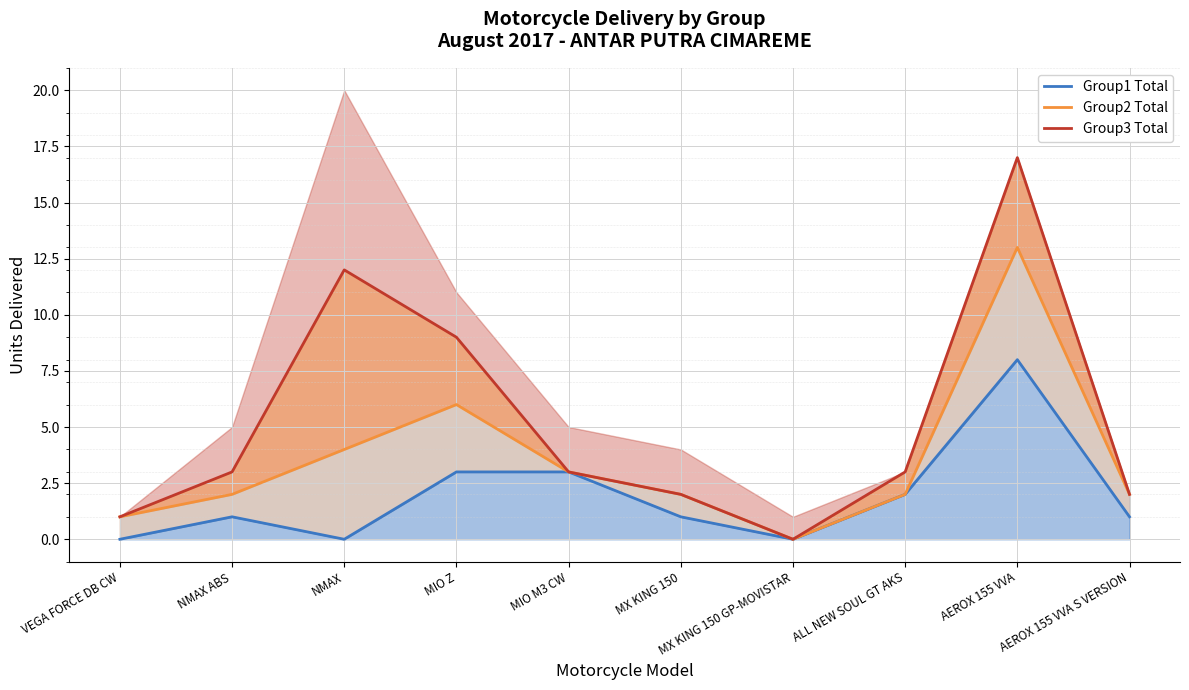

Rank the series by their maximum value, from lowest to highest.

Group1 Total, Group2 Total, Group3 Total